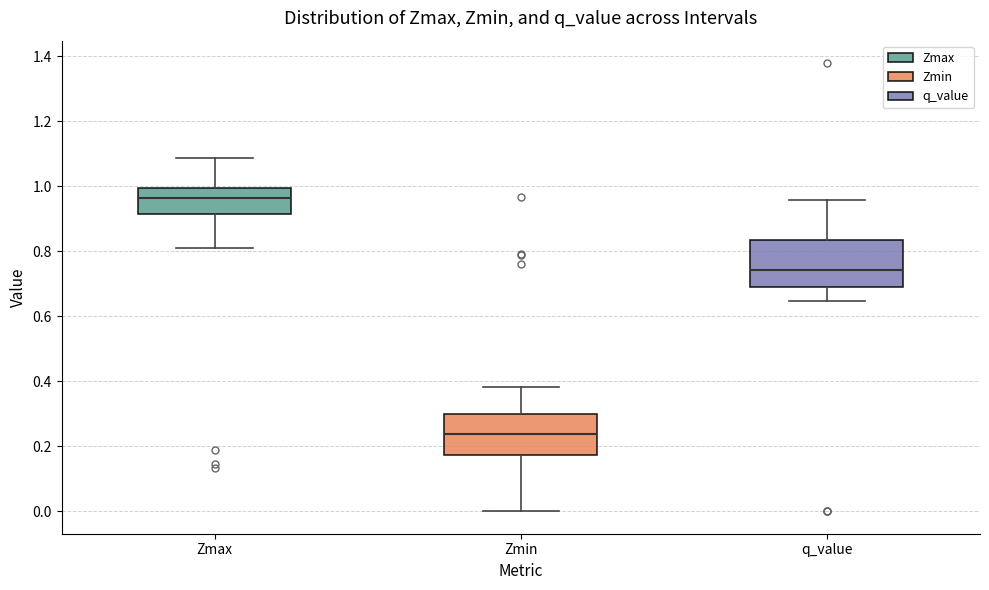

Which box has the highest median line?

Zmax